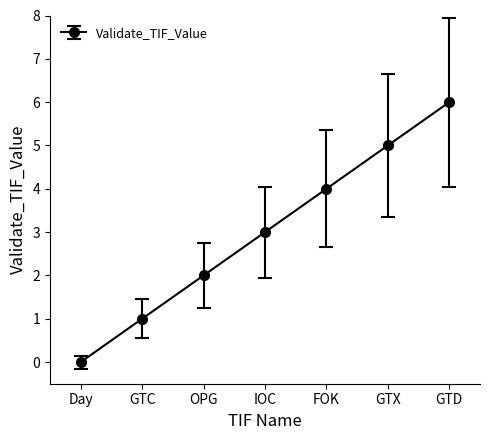

Which has a higher value, Day or GTC?

GTC